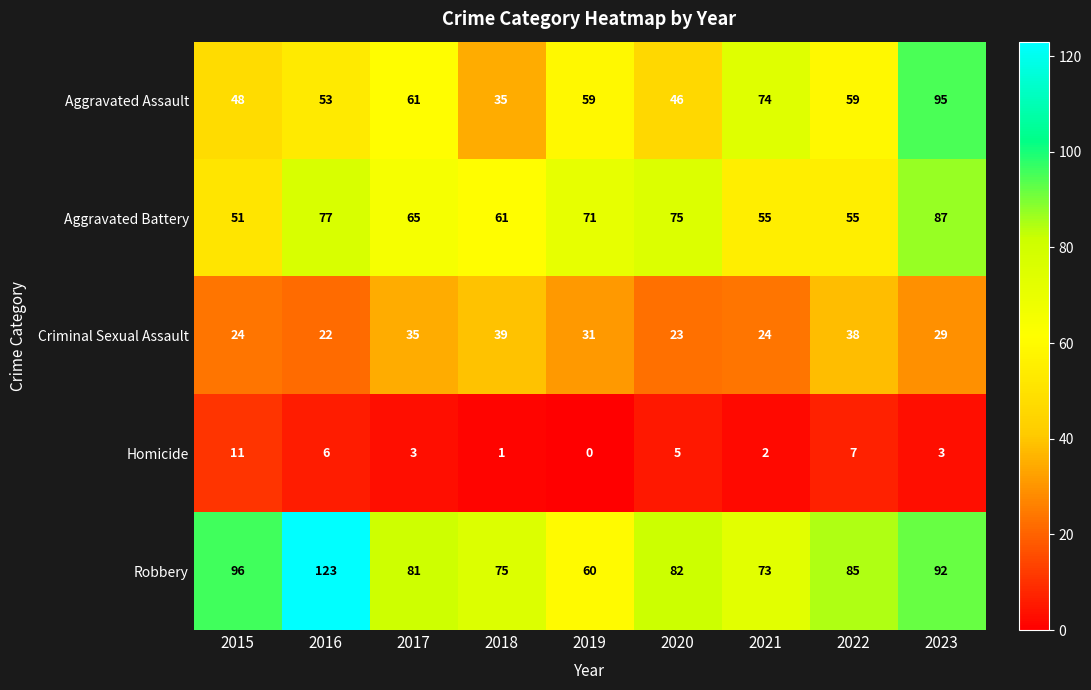

What is the difference between the maximum and minimum values in the Aggravated Assault series?

60